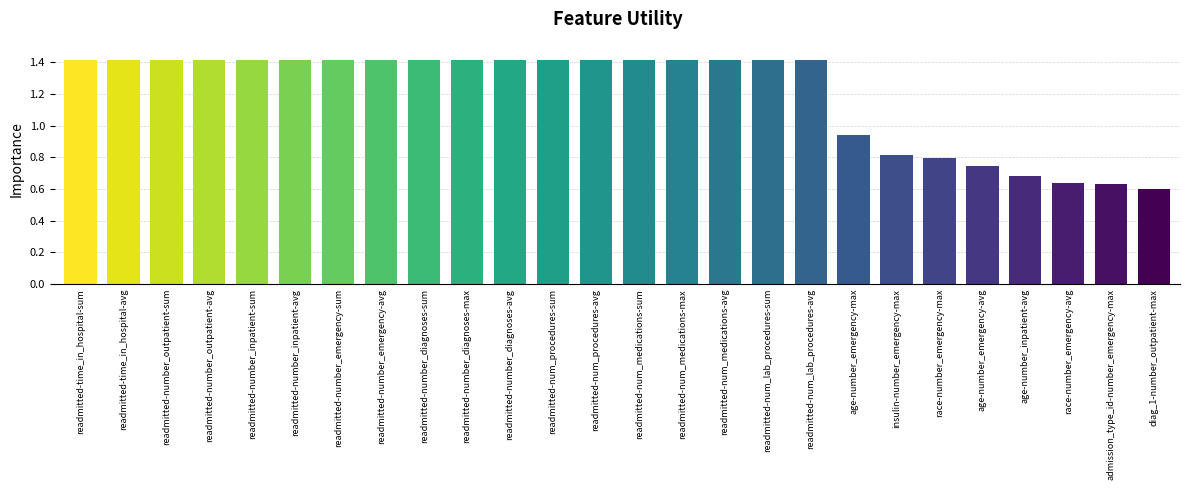

True or false: the data shows 1.0 at race-number_emergency-max.

False